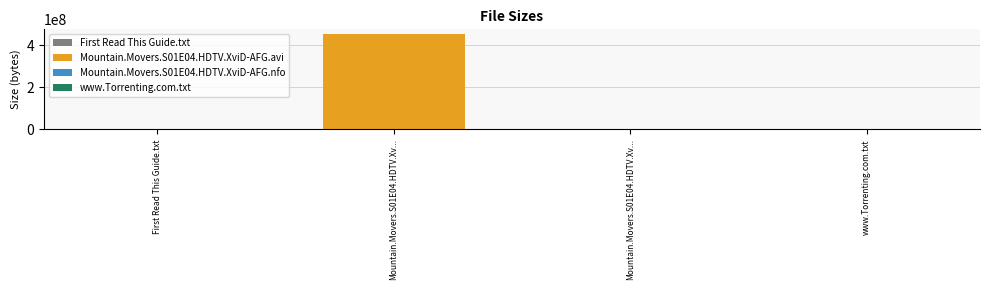

Rank the categories by value from lowest to highest.

First Read This Guide.txt, www.Torrenting.com.txt, Mountain.Movers.S01E04.HDTV.XviD-AFG.nfo, Mountain.Movers.S01E04.HDTV.XviD-AFG.avi